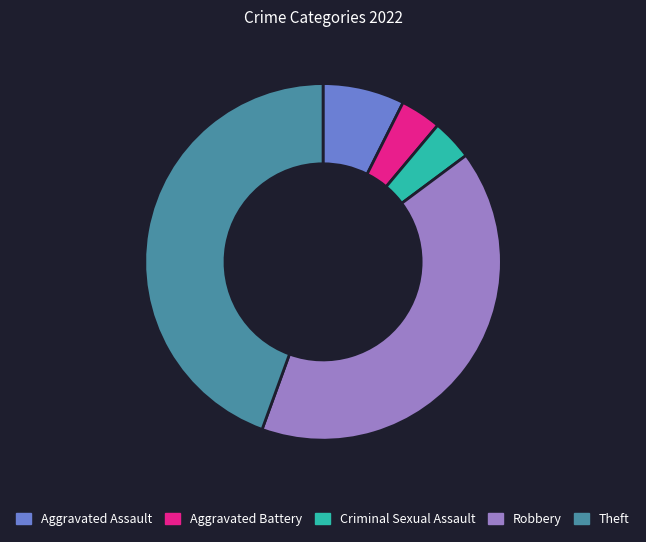

Combined, do Aggravated Battery and Criminal Sexual Assault account for over 50%?

No